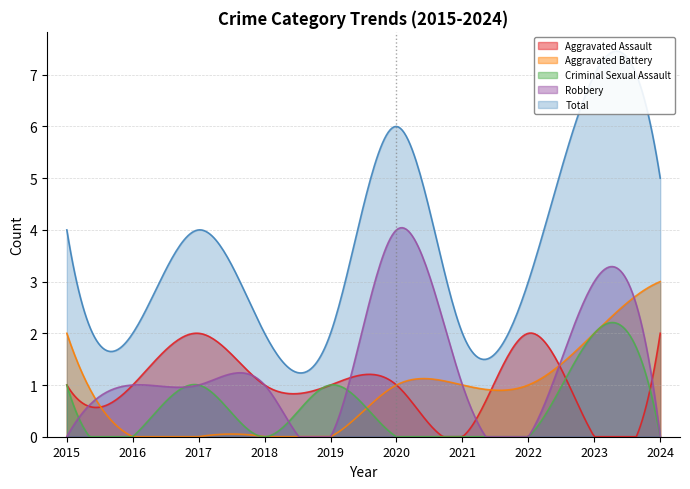

Rank the series at 2019 from lowest to highest value.

Aggravated Battery, Robbery, Aggravated Assault, Criminal Sexual Assault, Total